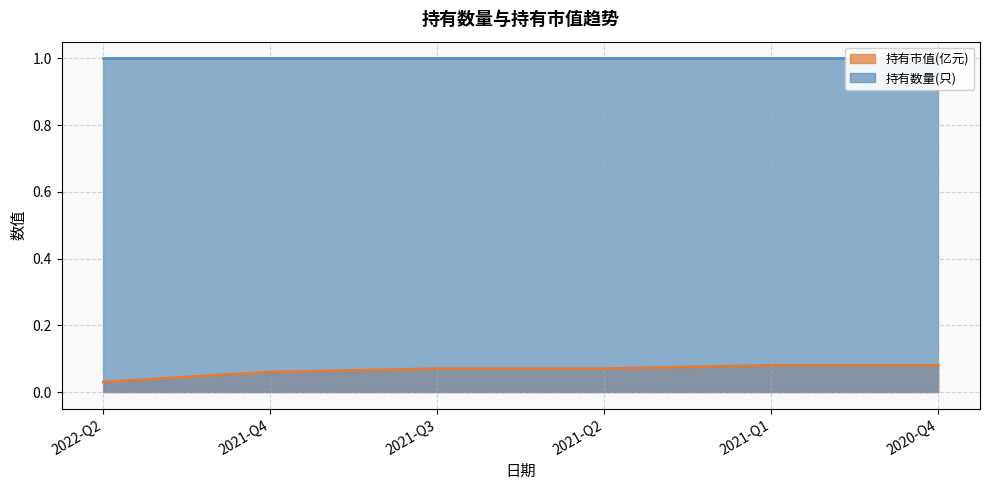

What is the average value?

0.1